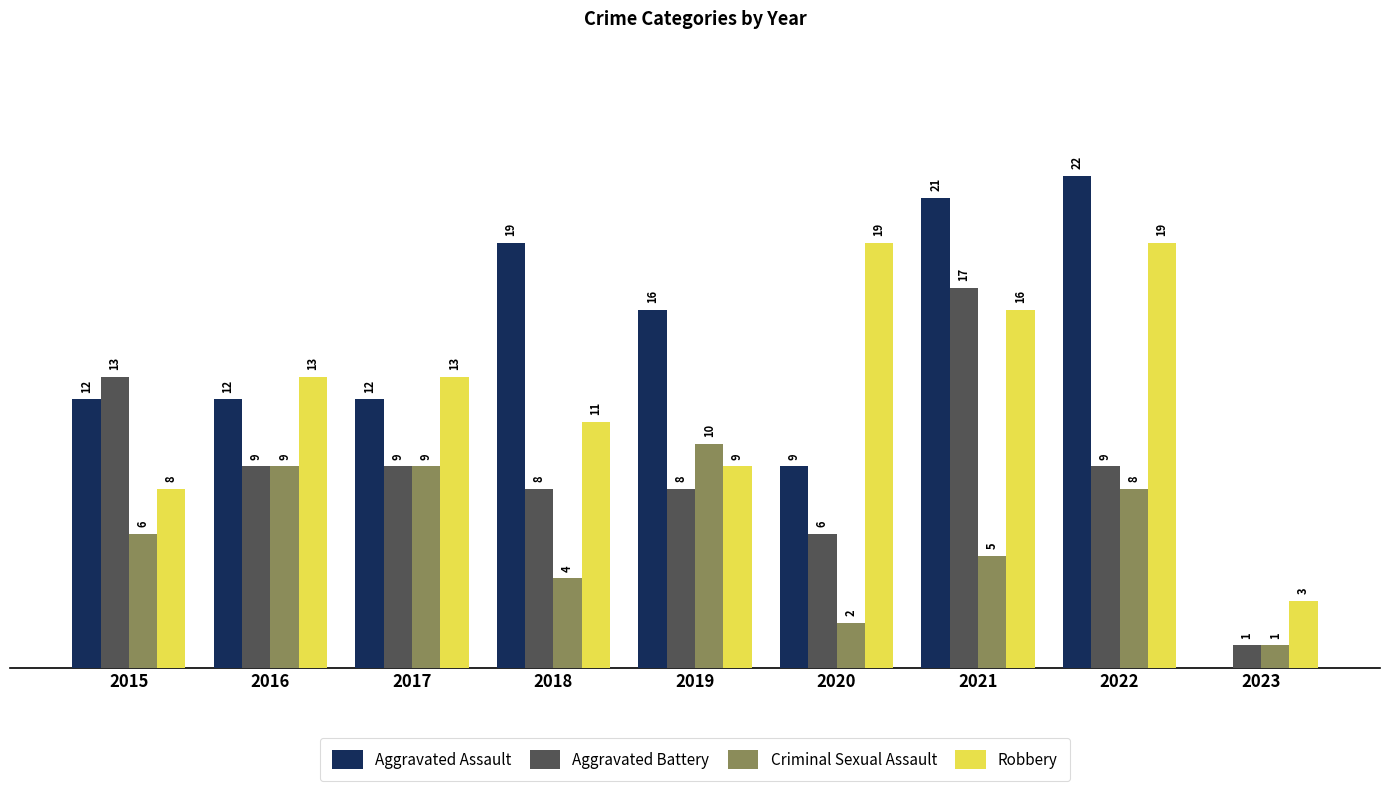

Which series has the widest spread of values?

Aggravated Assault